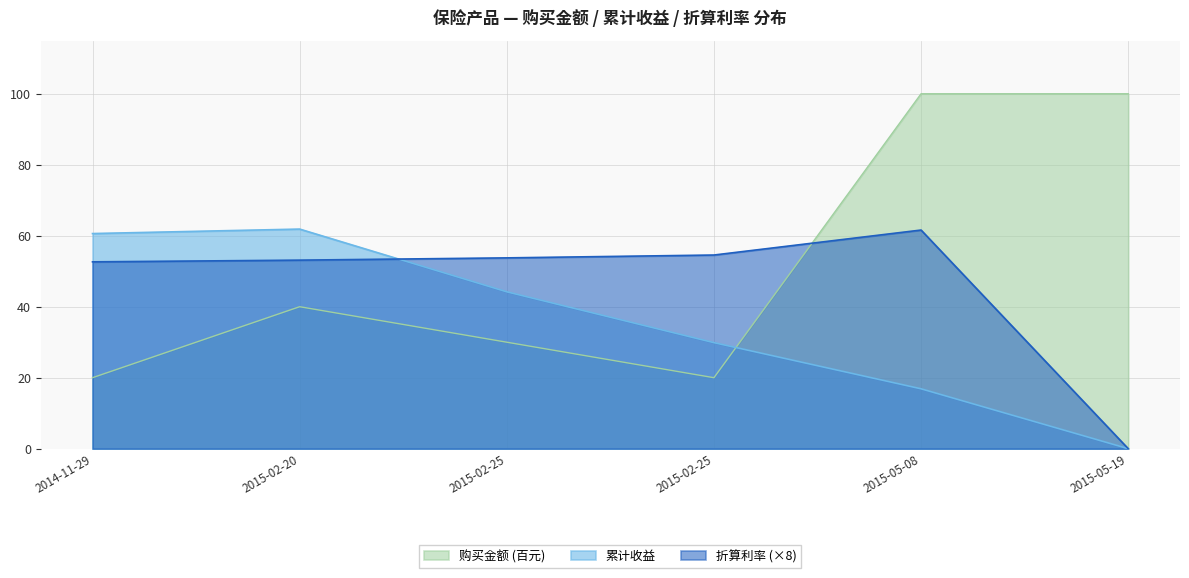

Reading right to left, extract all data points from this chart.

购买金额: 100.0	100.0	20.0	30.0	40.0	20.0
累计收益: 0.0	16.9	29.9	44.2	61.9	60.6
折算利率: 0.0	61.6	54.6	53.8	53.1	52.6